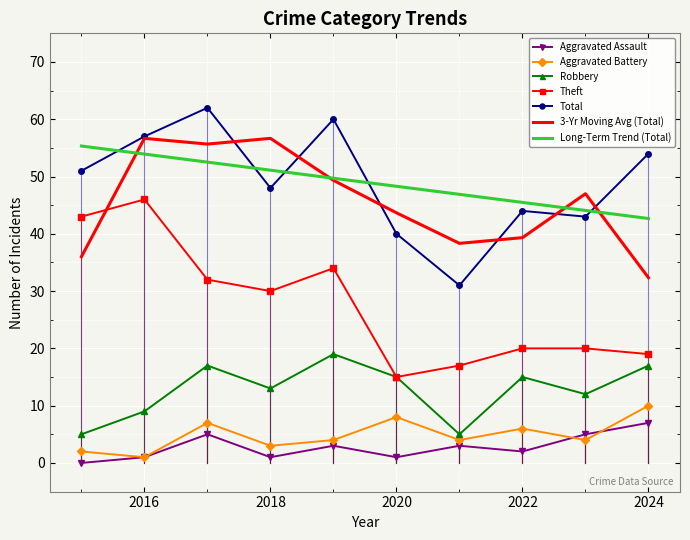

True or false: Aggravated Assault and Total cross at least once.

False